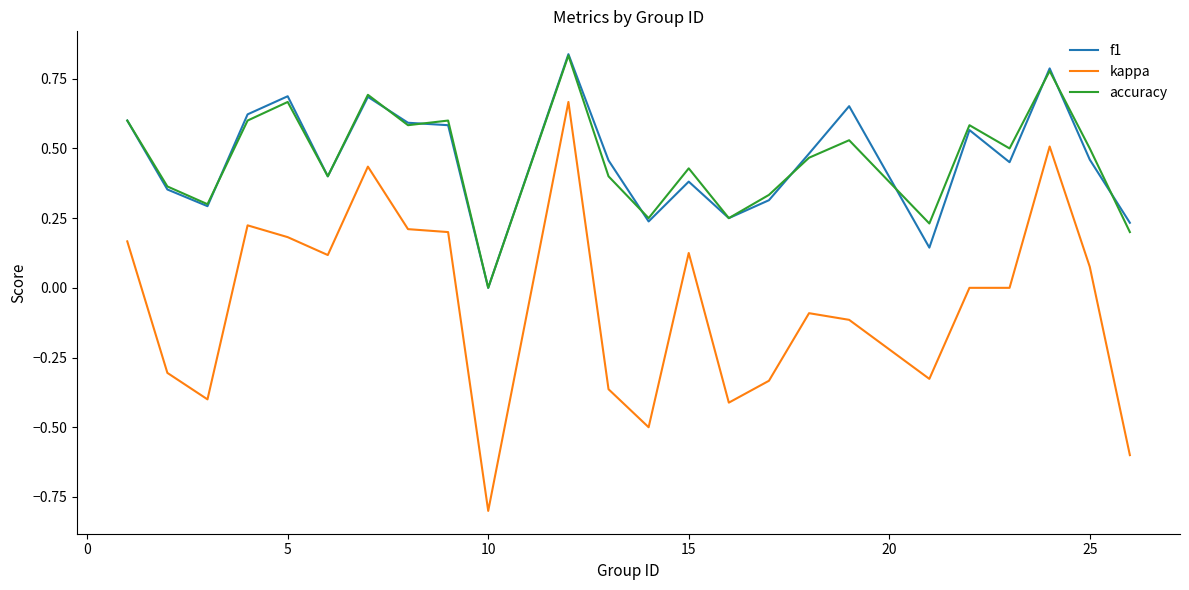

True or false: kappa and accuracy intersect in this chart.

False